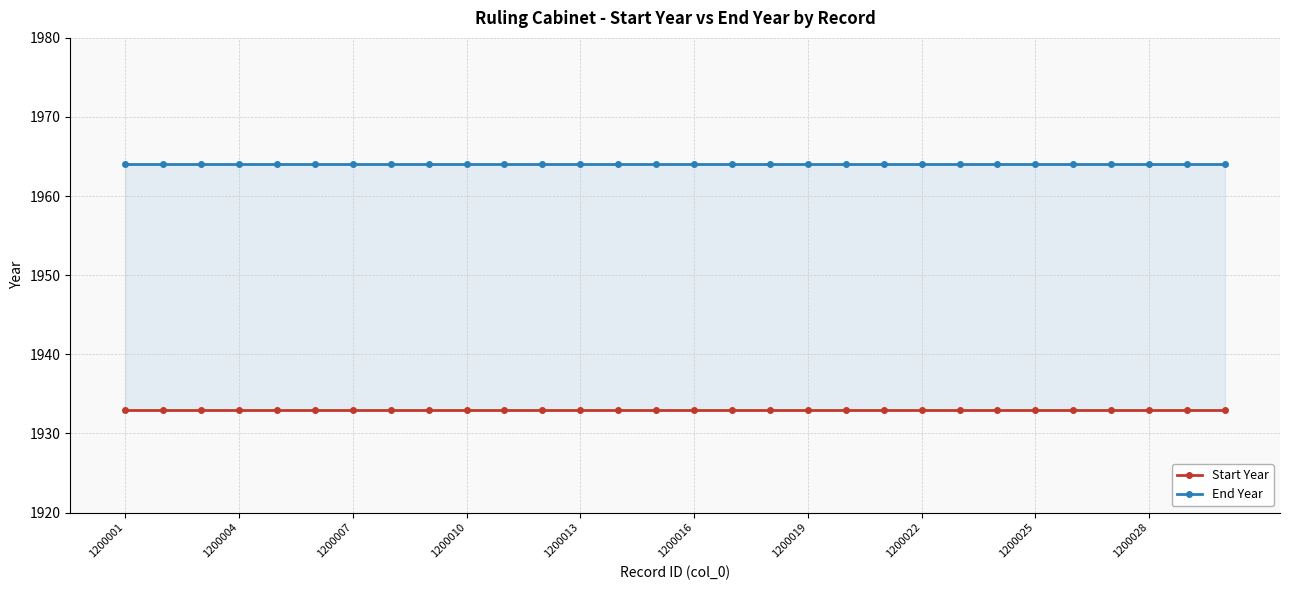

What are all the series names shown in the legend?

Start Year, End Year